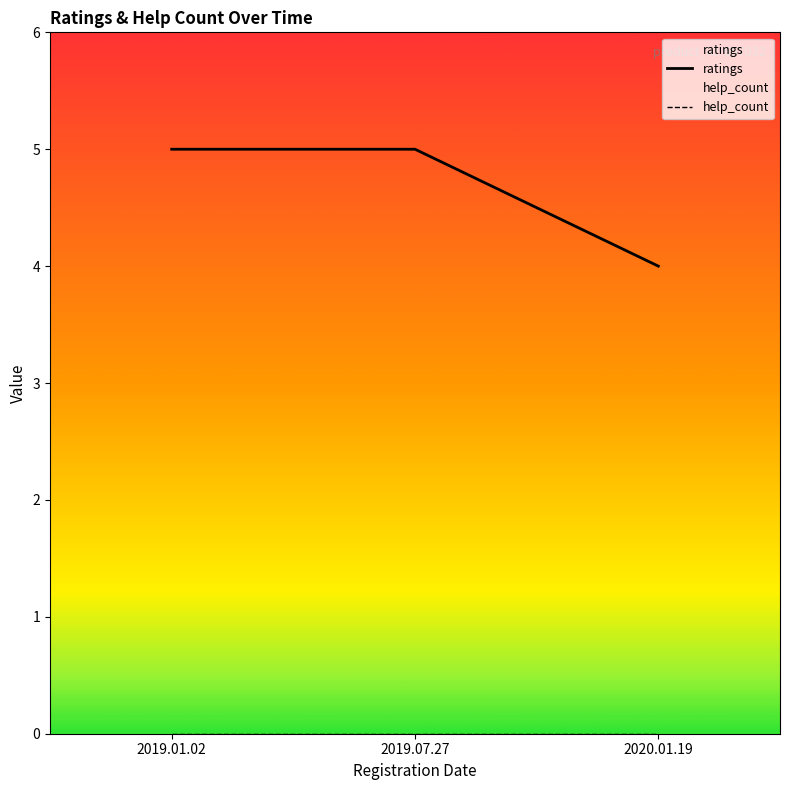

What is the spread (max minus min) of values at 2020.01.19?

4